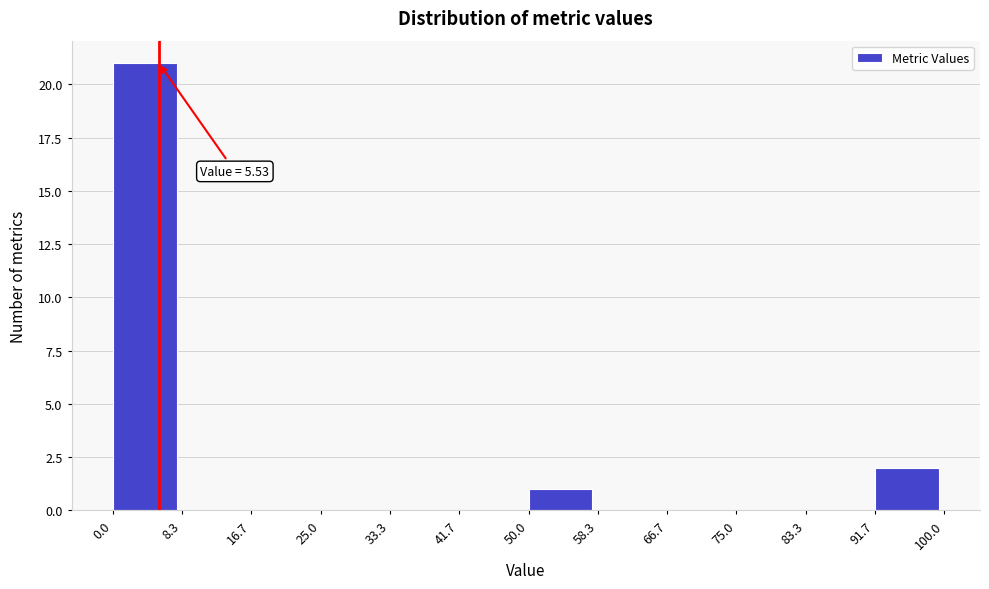

Over which range of the x-axis is the bar tallest?

0.0 to 8.3